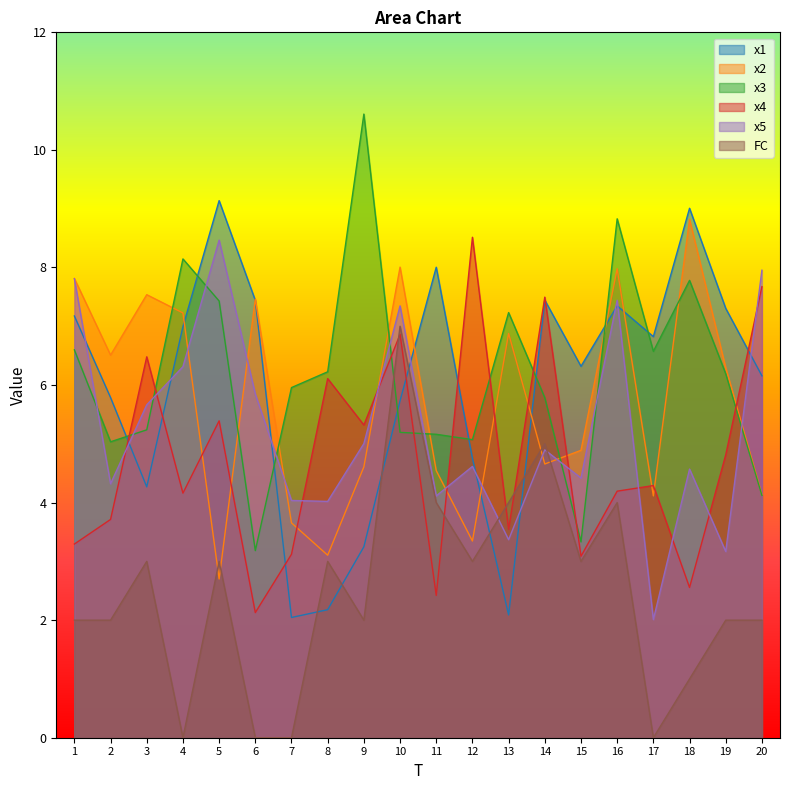

Is it true that x2 equals 3.7 at 7?

True